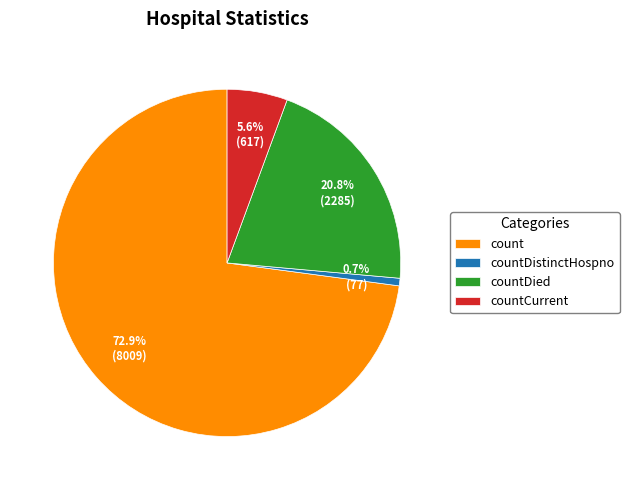

Does any single category account for the majority?

Yes